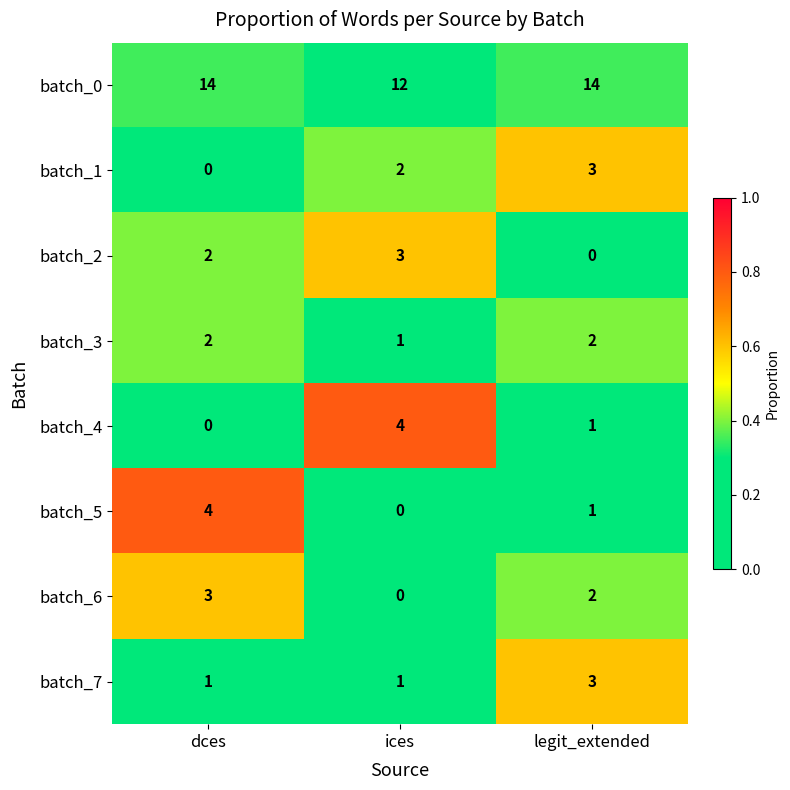

What is the difference between the highest and lowest values at legit_extended?

14